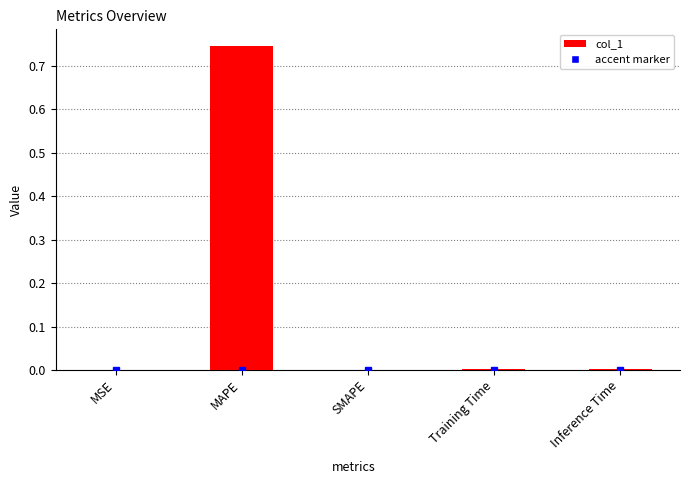

What is the sum of all values?

0.8